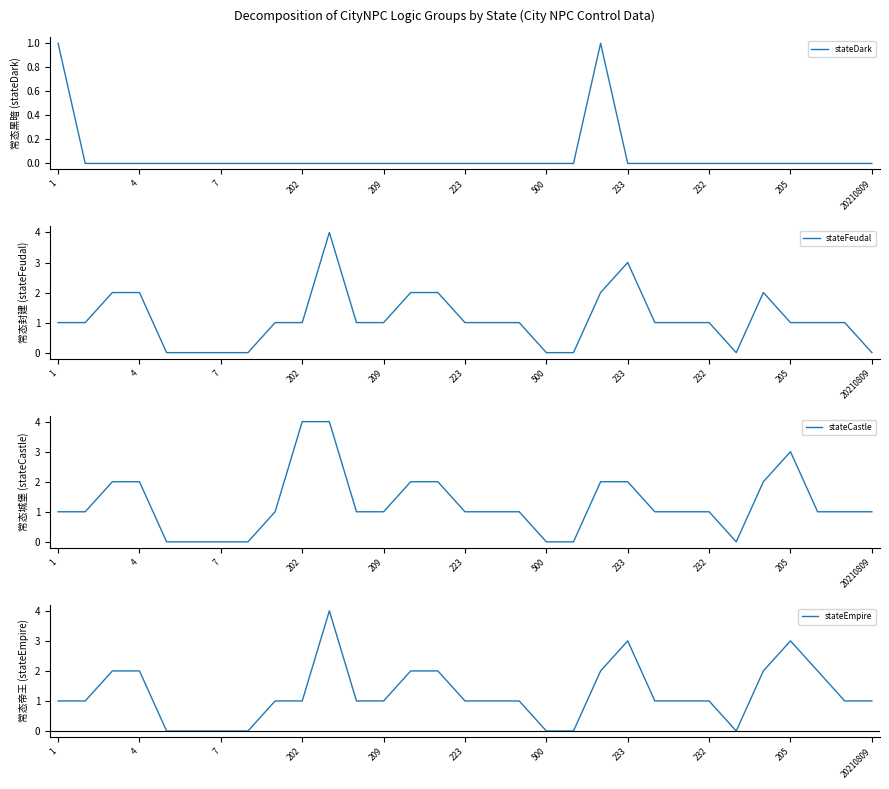

Which label corresponds to the smallest value in the chart?

4